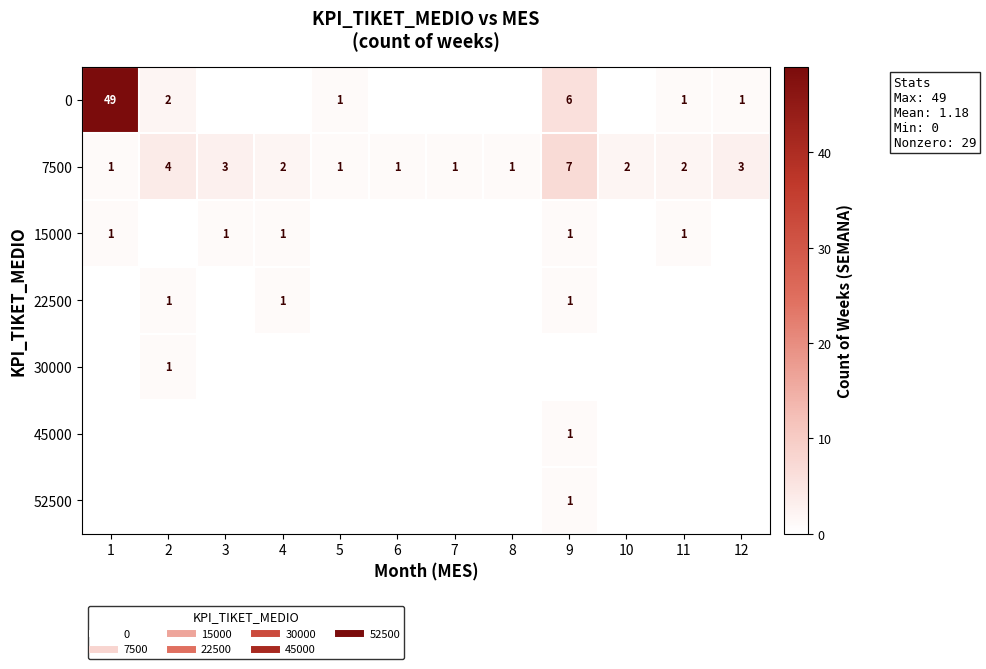

What is the sum of all 0 values?

60